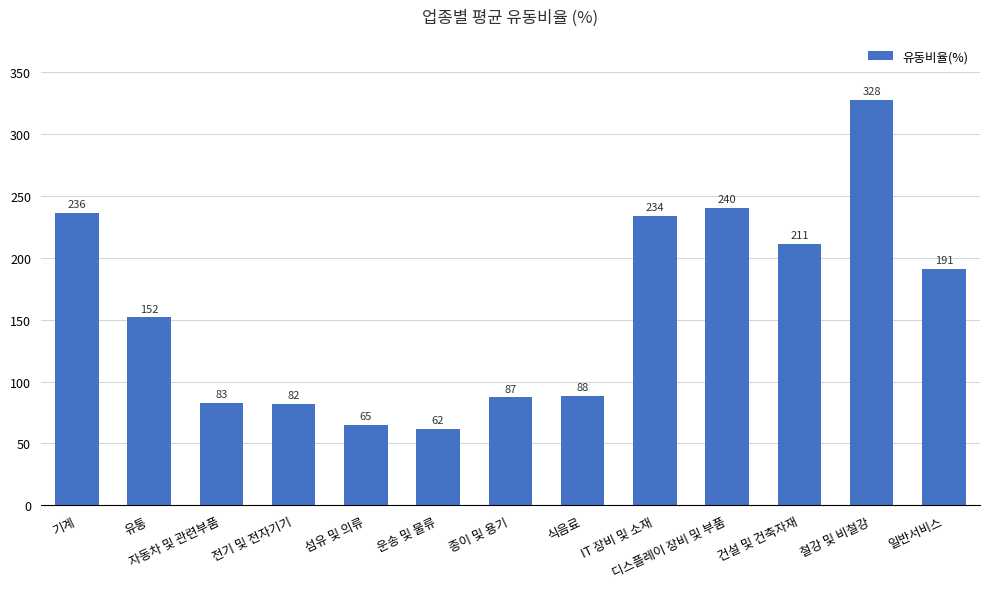

What is the difference between the values at 유통 and 철강 및 비철강?

175.7